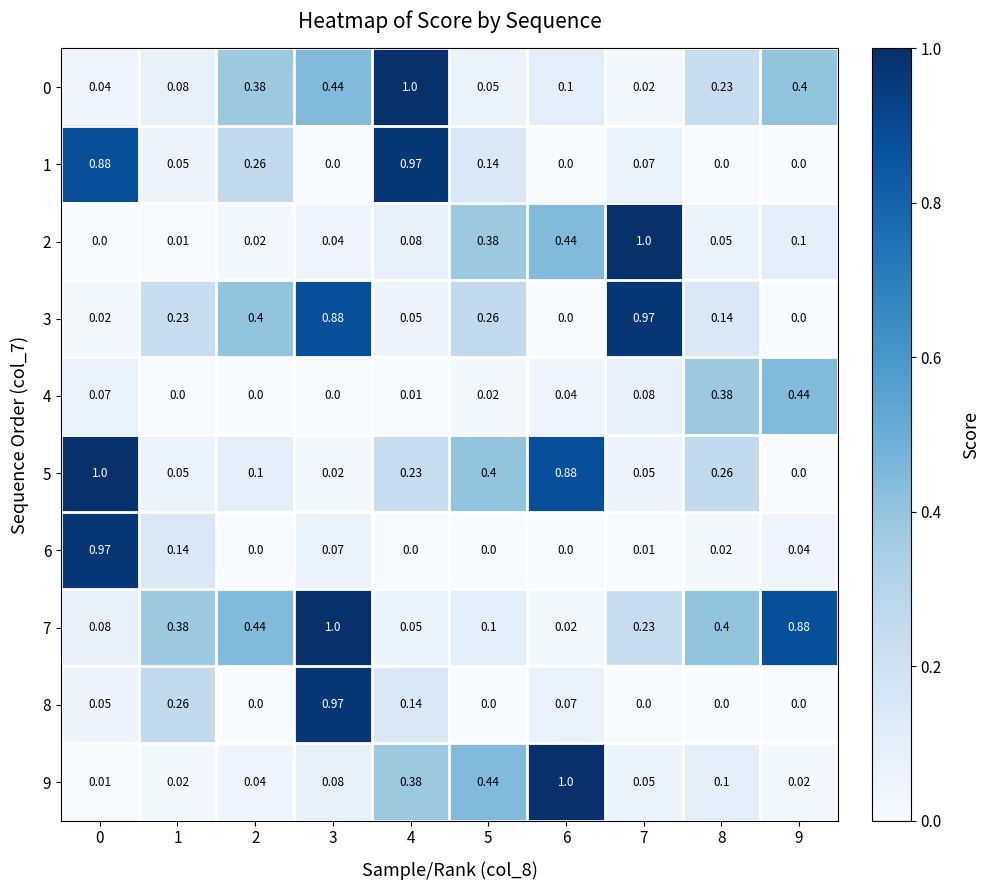

Which series has the largest total across all categories?

7